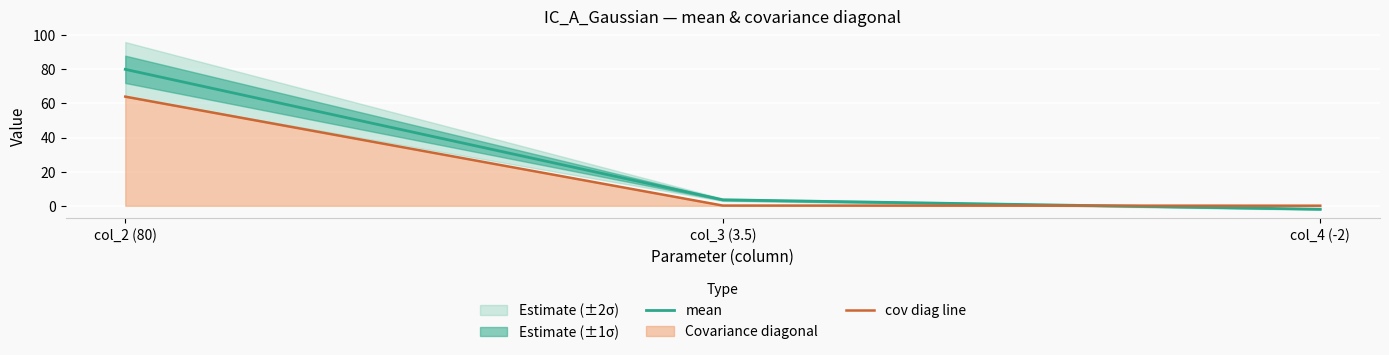

True or false: cov diag line has a value of 0.2 at col_3 (3.5).

False